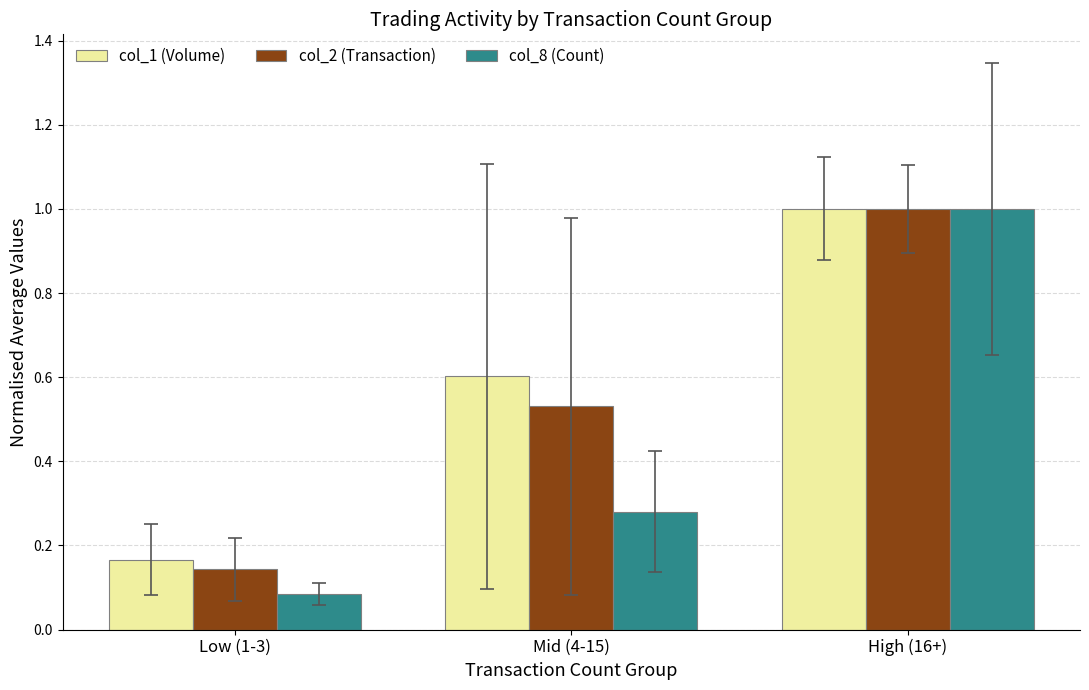

Is the value of col_1 (Volume) at Low (1-3) greater than the value of col_2 (Transaction) at Mid (4-15)?

No